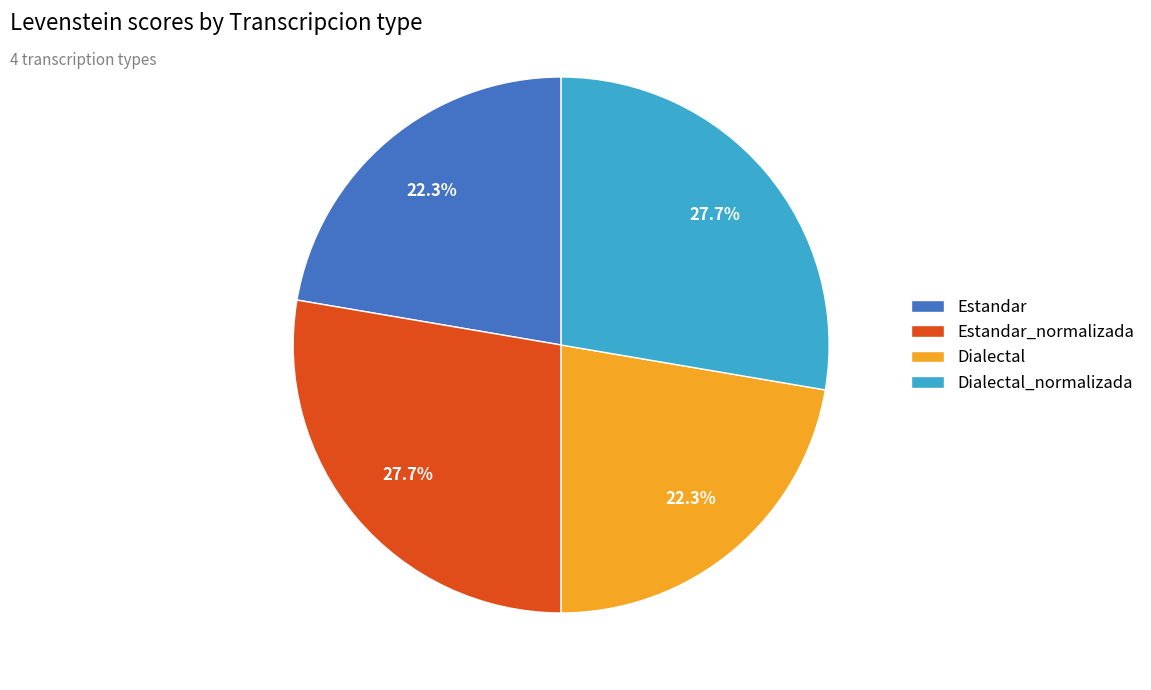

What is the total percentage of Estandar_normalizada and Estandar?

50.0%